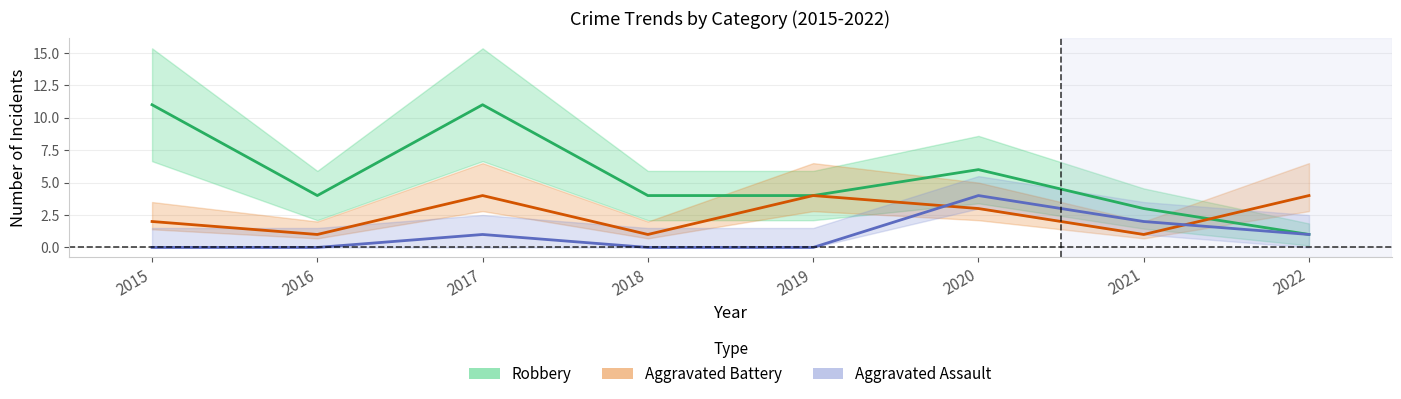

How many values in the Robbery series are below 4?

2